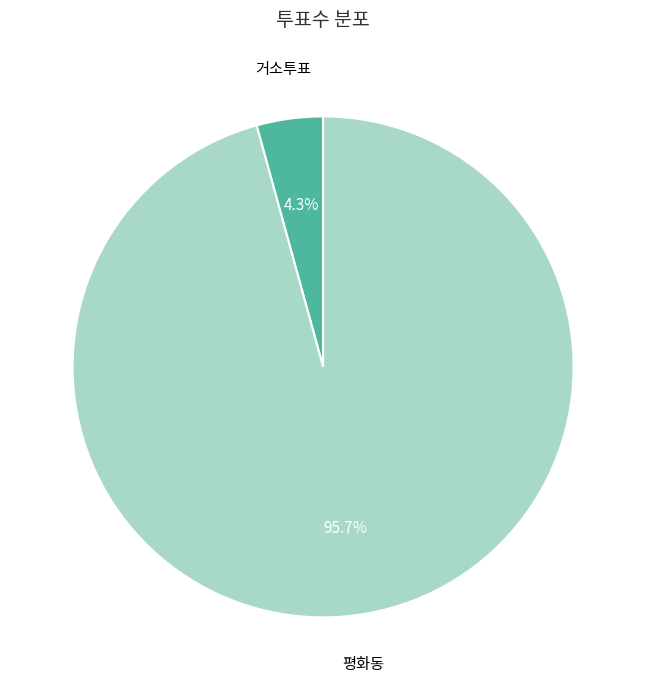

Is there a majority slice in this chart?

Yes